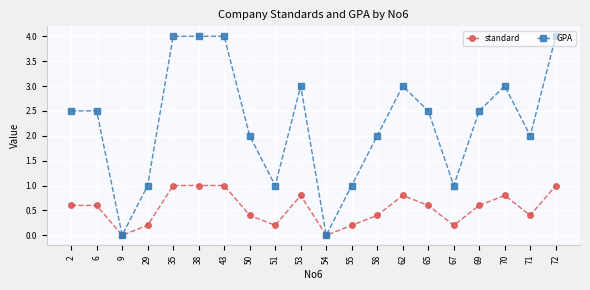

Which series has the widest spread of values?

GPA